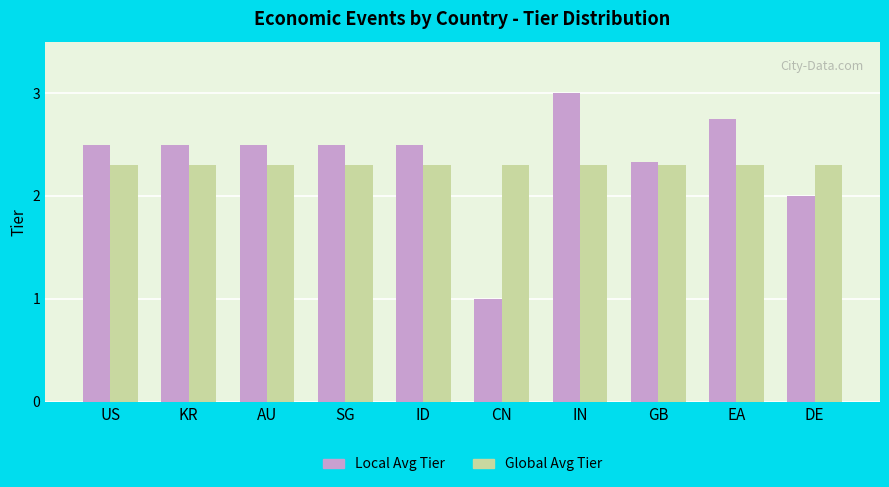

Which series has the largest range (max minus min)?

Local Avg Tier